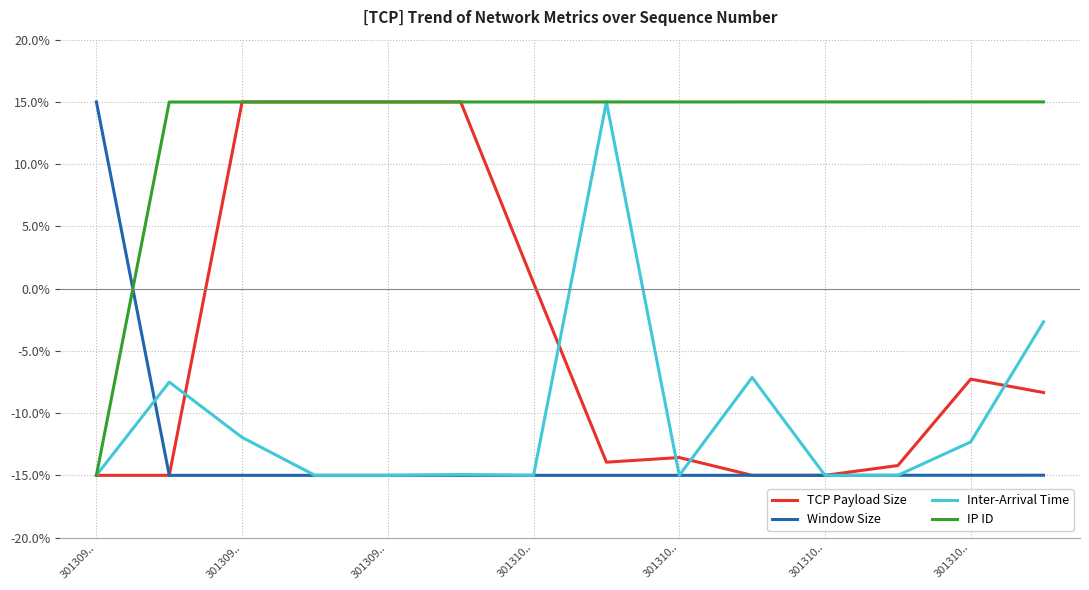

What is the sum of all IP ID values?

179.9